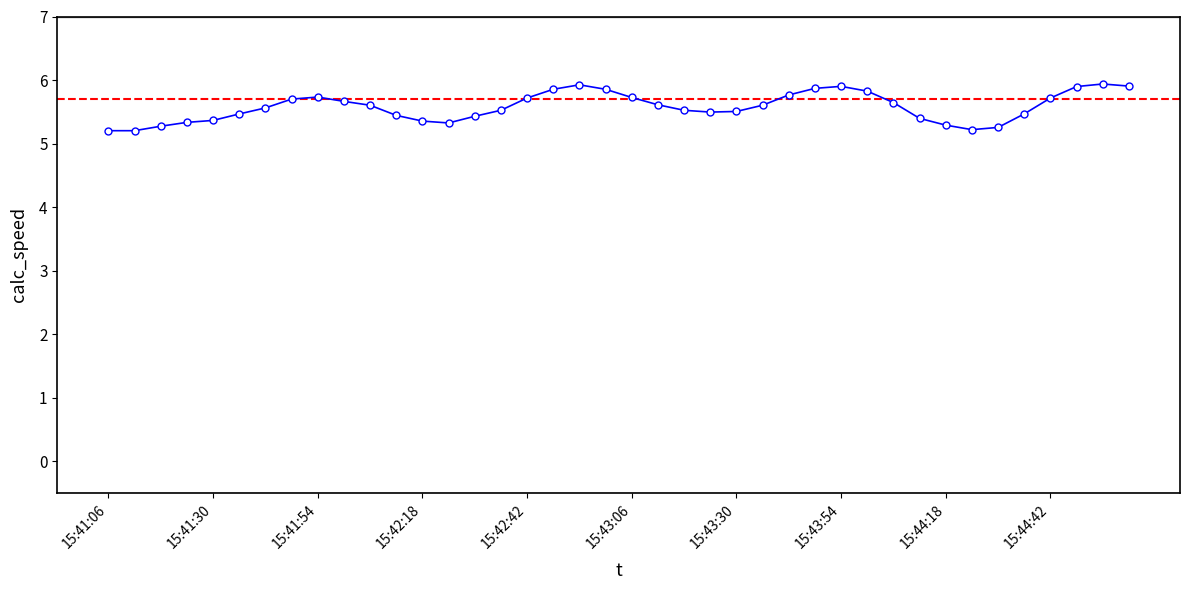

How many lines are shown in the chart?

1